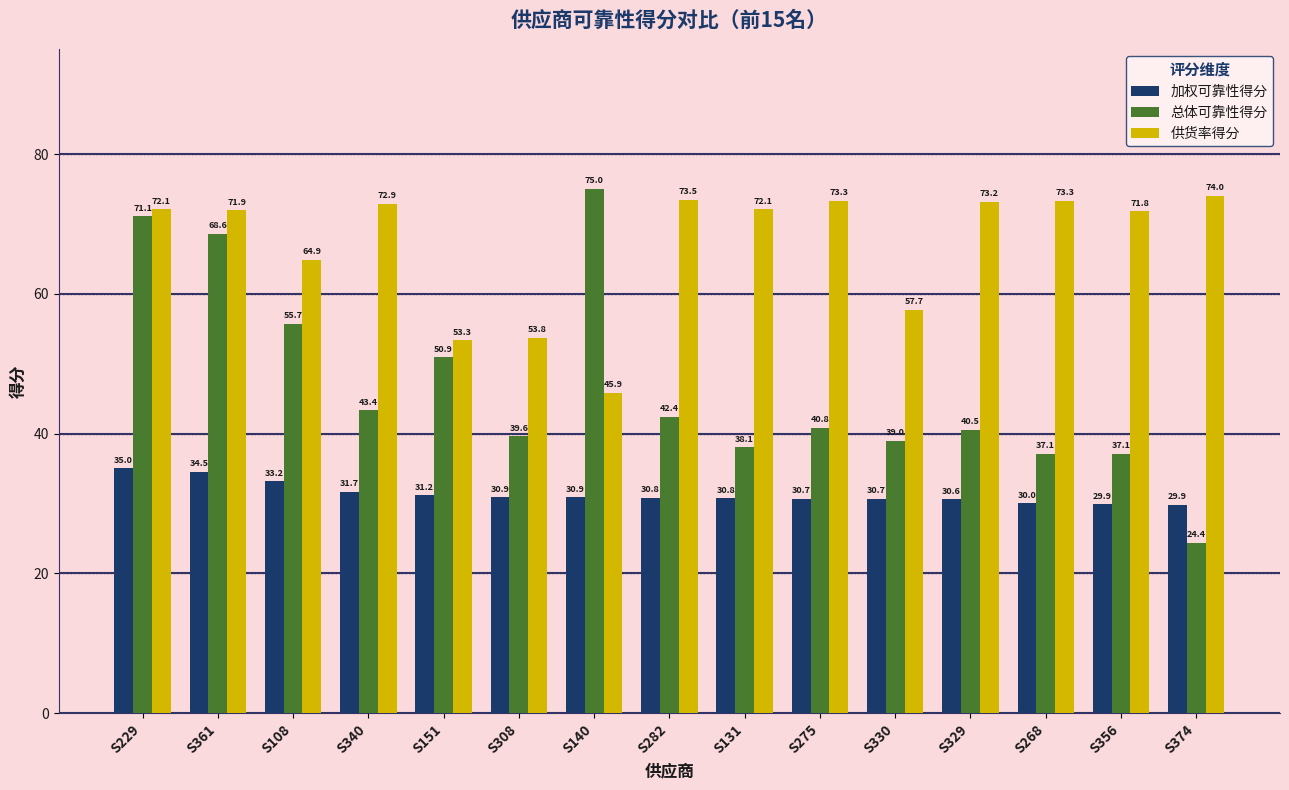

What is the sum of all 供货率得分 values?

1003.8